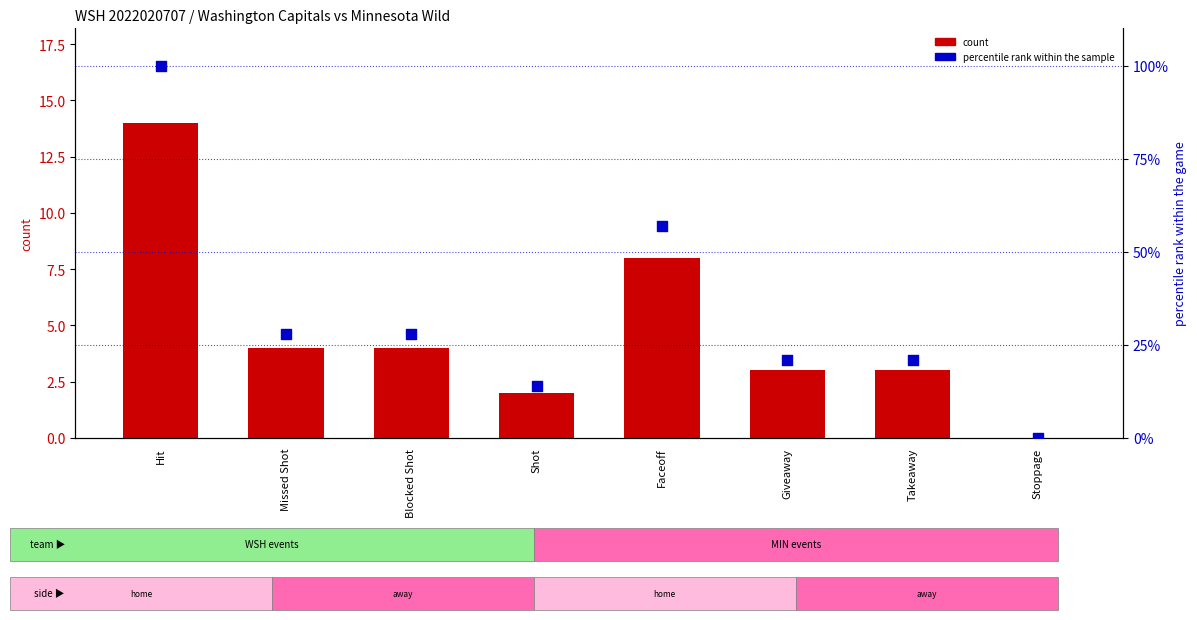

At how many categories does at least one series exceed 14?

6